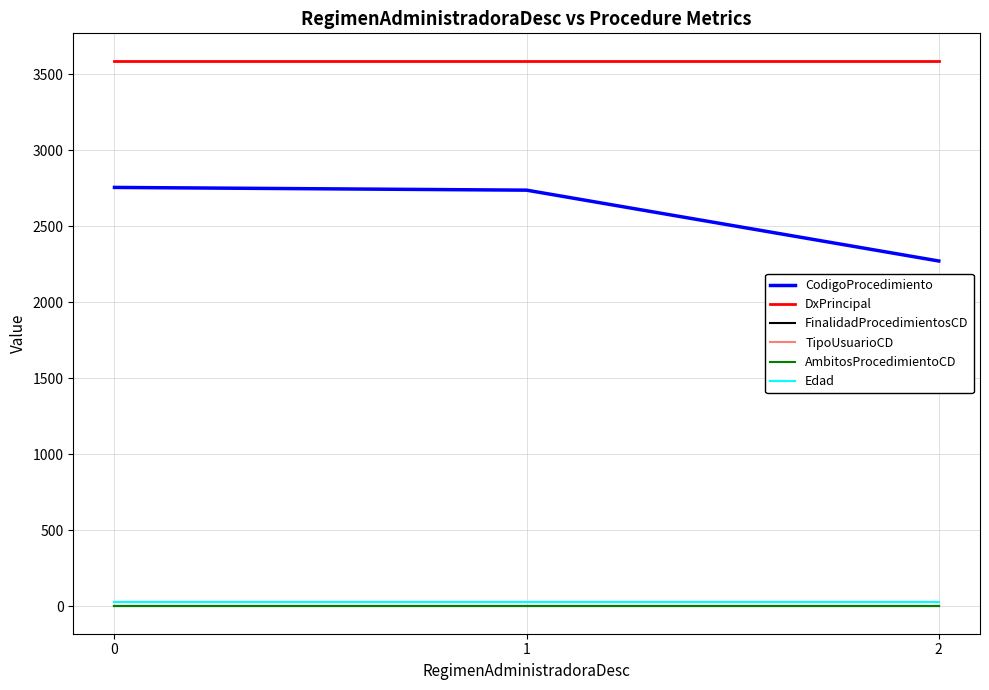

At how many categories does at least one series exceed 2994?

3